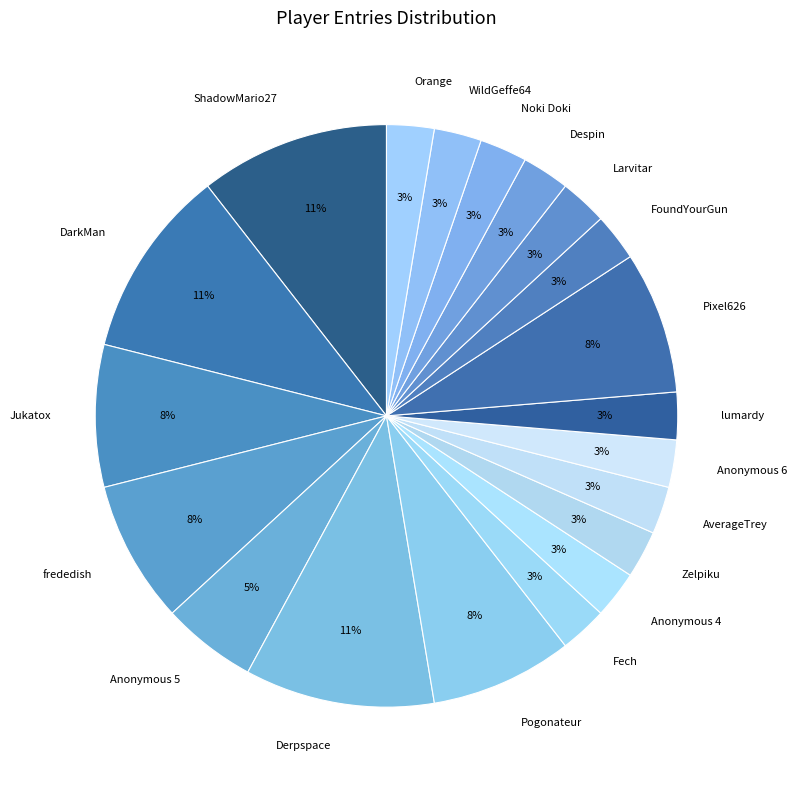

Combined, do Jukatox and FoundYourGun account for over 50%?

No